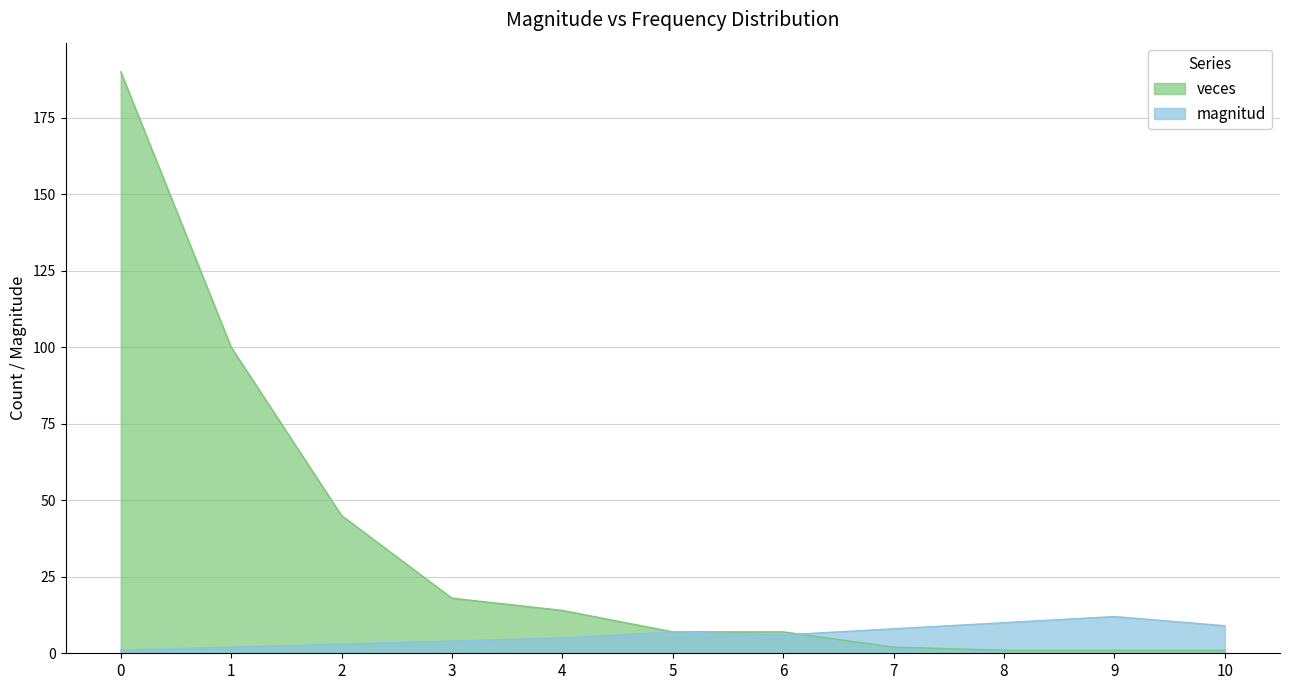

At which label is magnitud closest to 6?

6